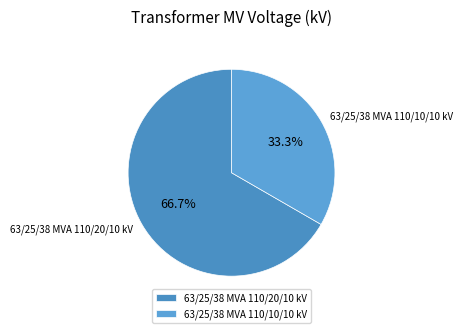

How much of the chart is everything except 63/25/38 MVA 110/20/10 kV?

33.3%